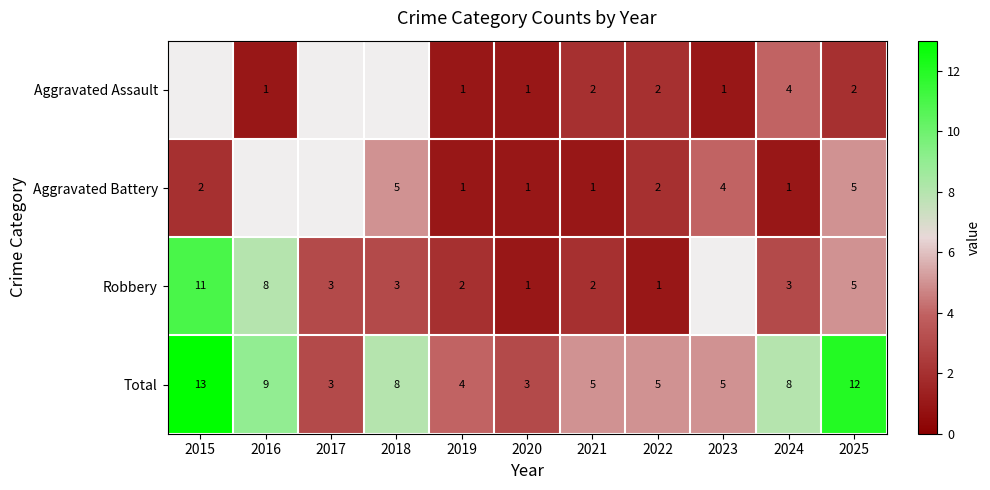

Is it true that Robbery equals 2 at 2024?

False